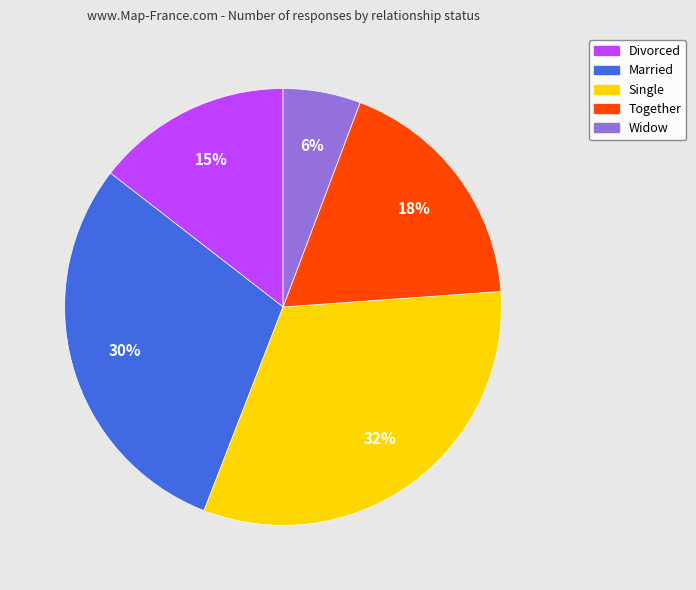

Count the number of slices in the pie.

5